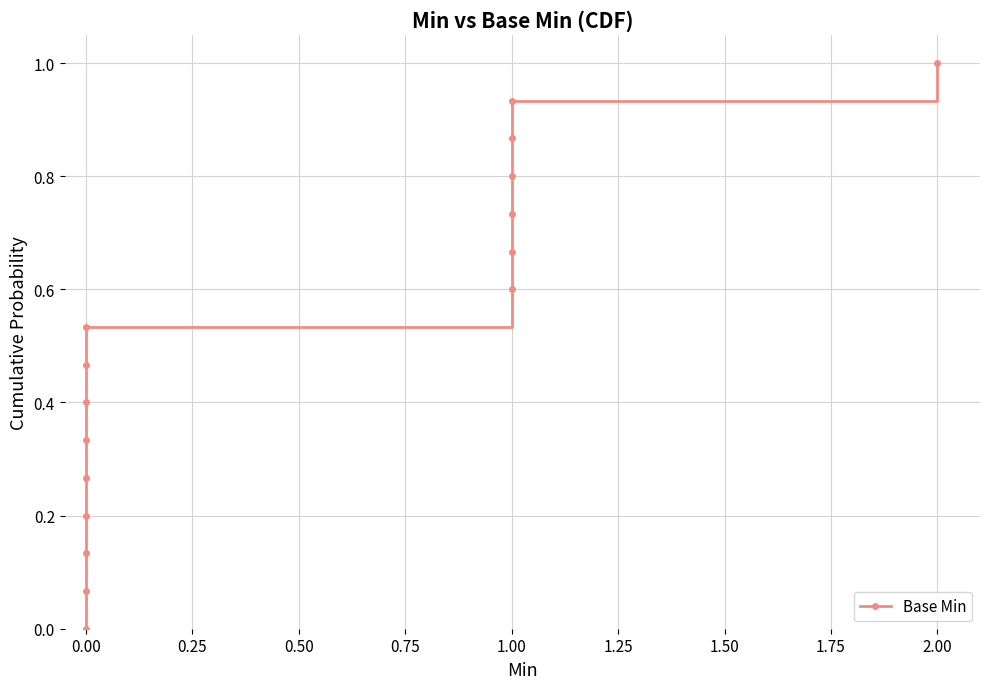

True or false: the data shows 1.2 at 1.00.

False